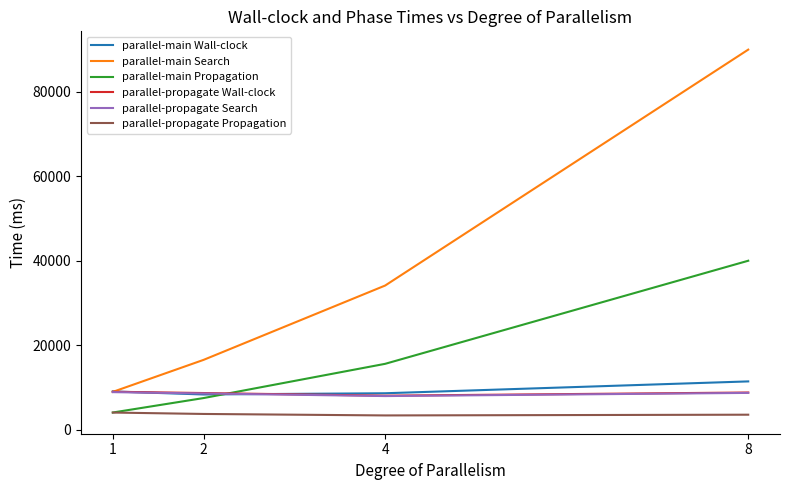

What is the difference between the maximum and minimum values in the parallel-main Propagation series?

35886.8